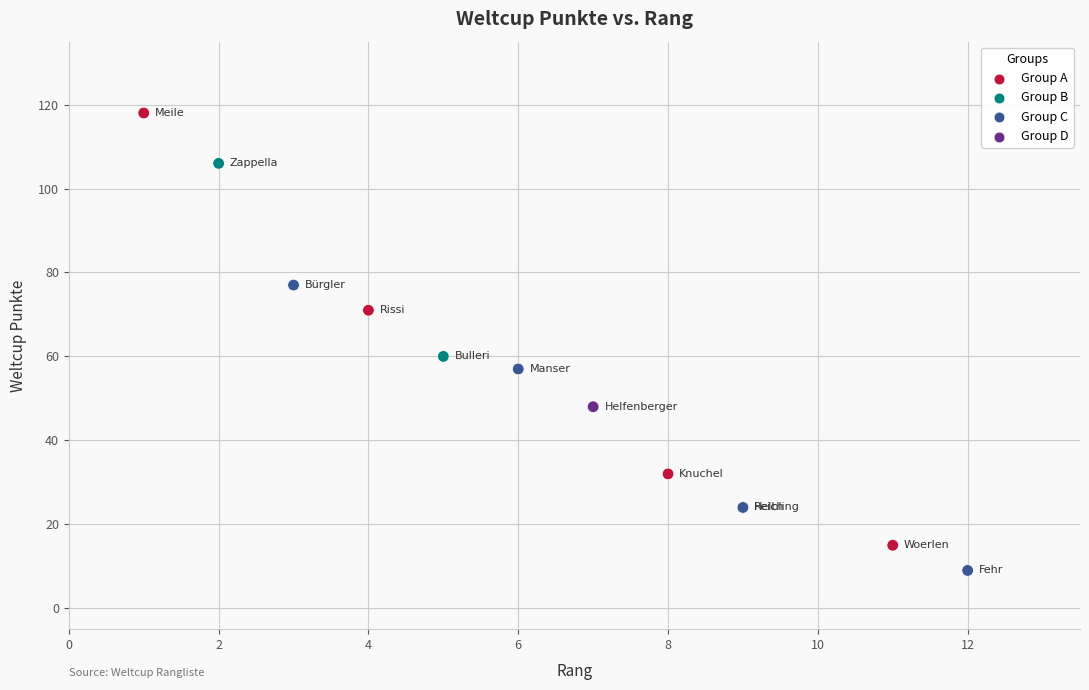

What Y value in the scatter plot is closest to 63?

60